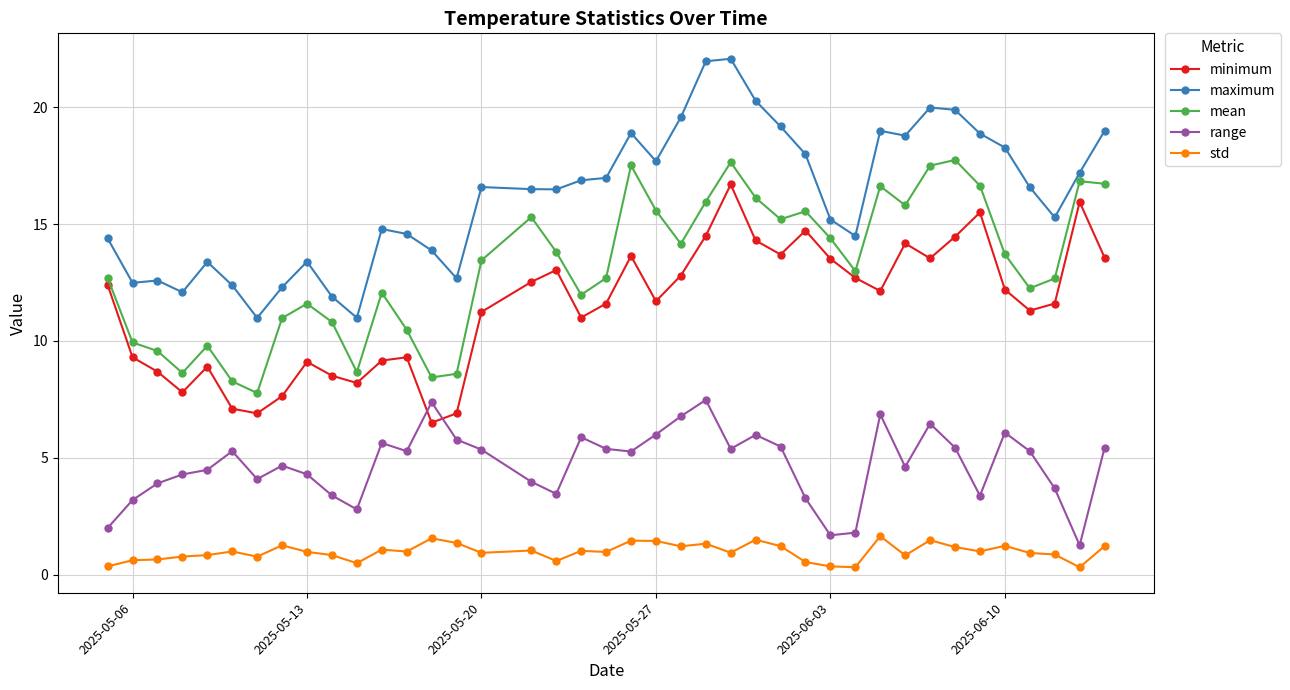

In std, how many points are lower than both neighbors (excluding endpoints)?

12